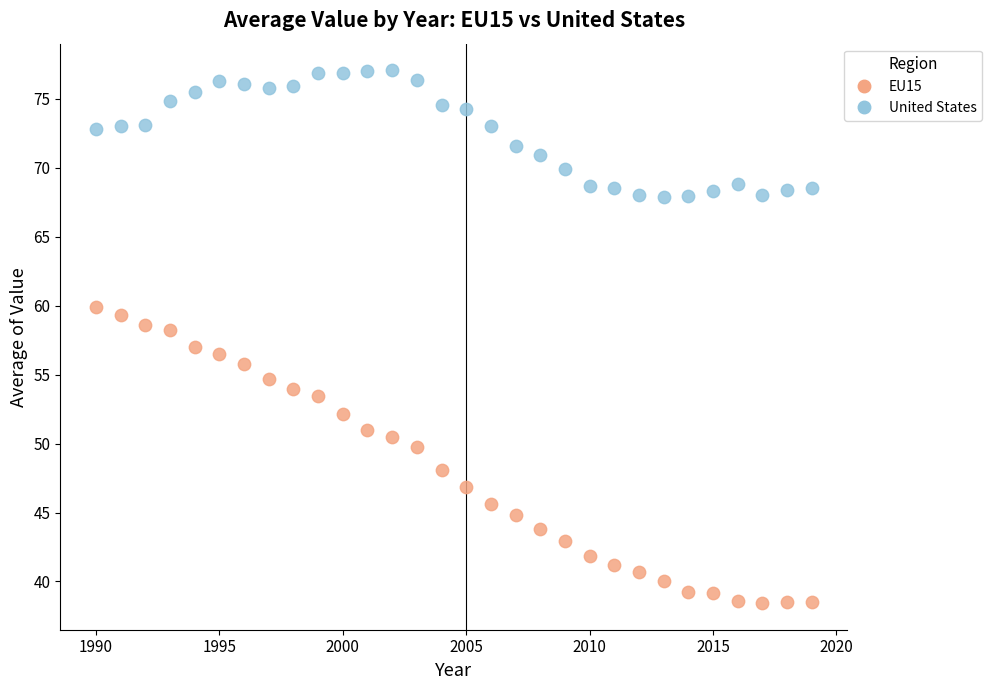

Across all data points, what is the range of Y values (max minus min)?

38.6